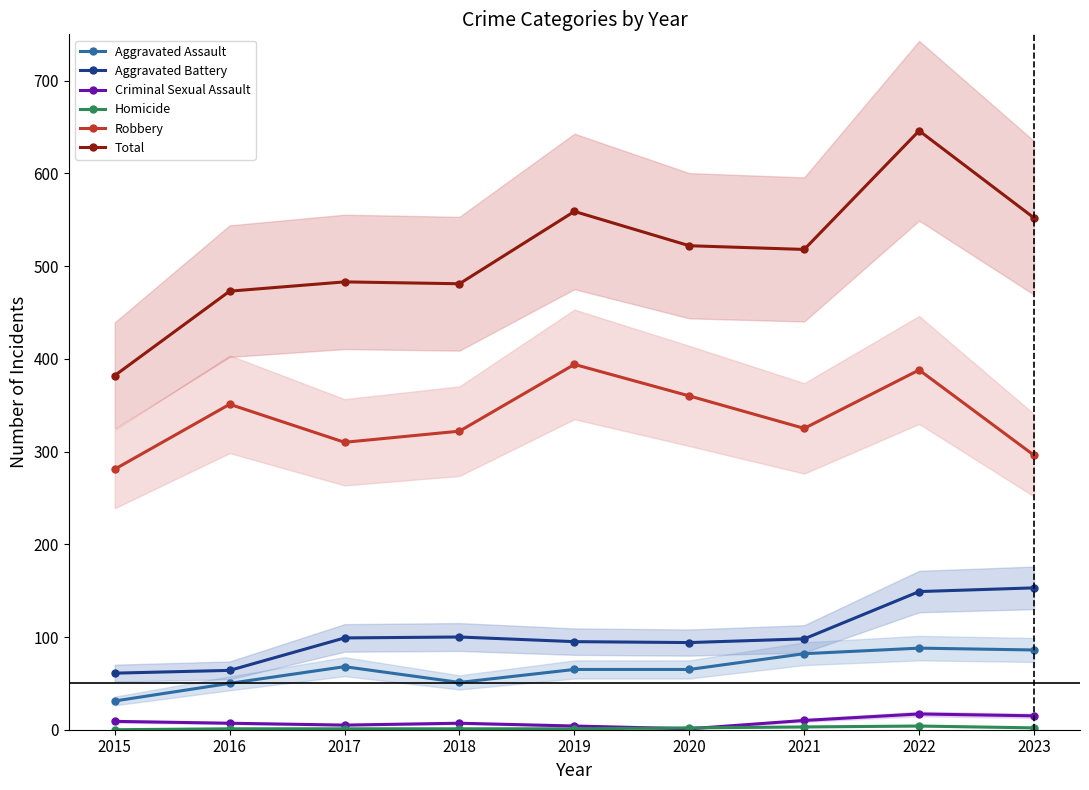

What are all the series names shown in the legend?

Aggravated Assault, Aggravated Battery, Criminal Sexual Assault, Homicide, Robbery, Total